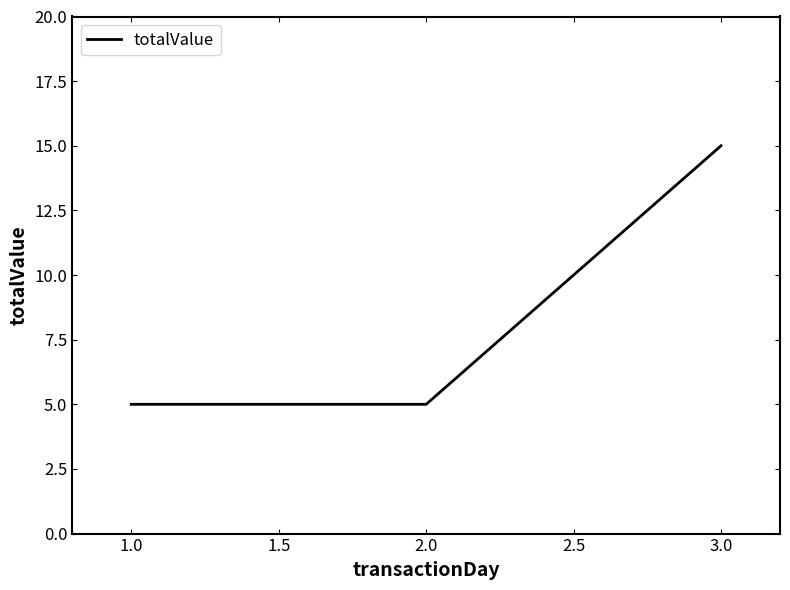

What is the difference between the maximum and second lowest values?

10